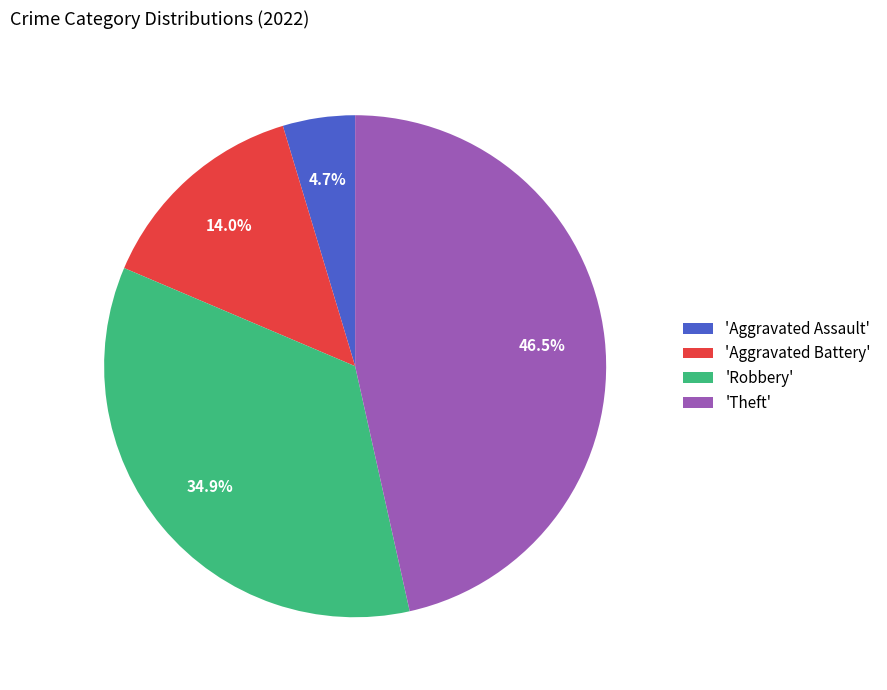

What is the ratio of the value at 'Aggravated Assault' to the value at 'Aggravated Battery'?

0.3